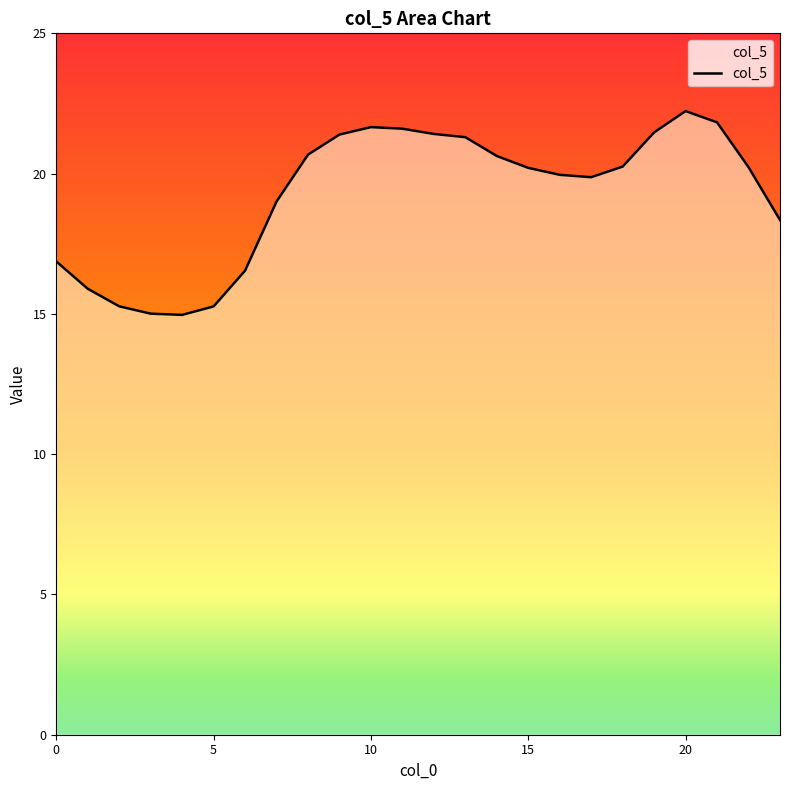

What is the maximum value shown in the chart?

22.2